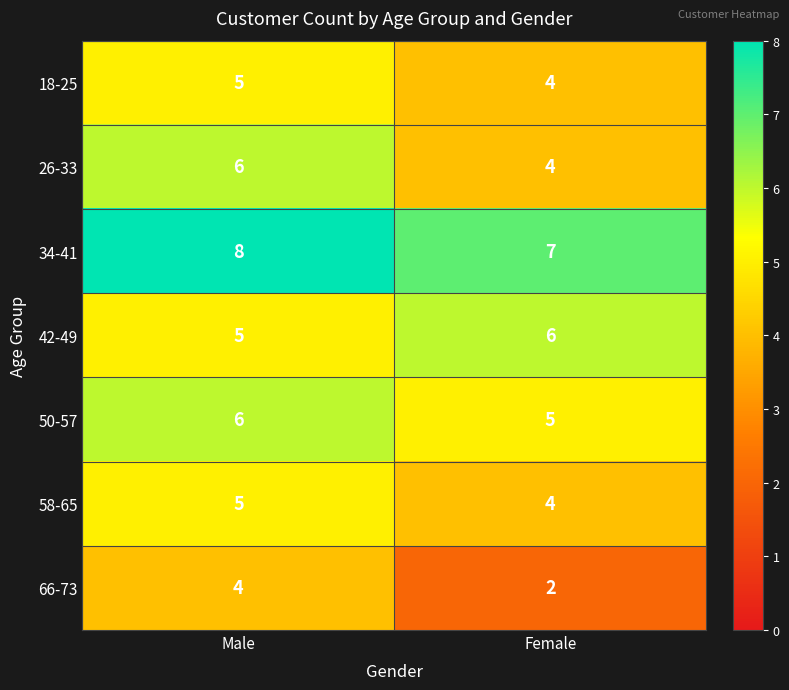

What is the difference between the highest and lowest values at Female?

5